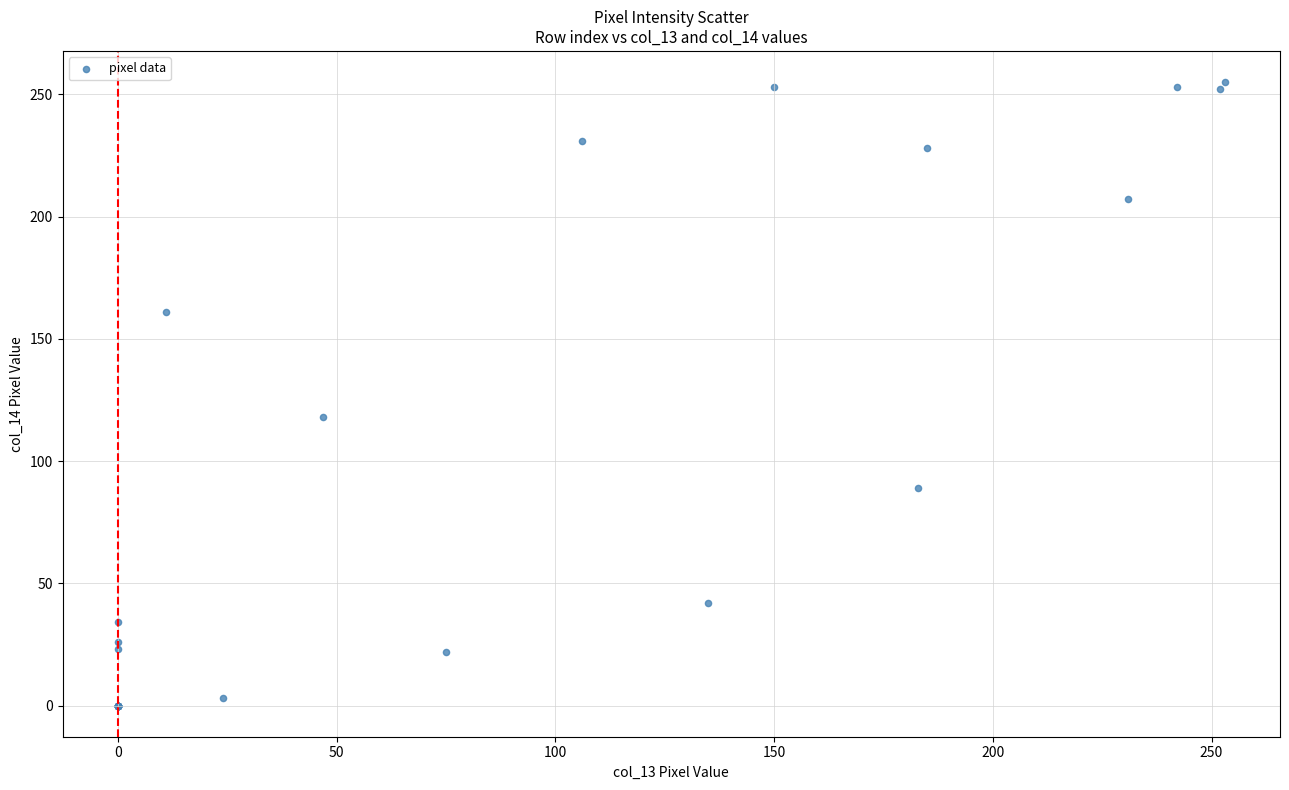

What Y value in the scatter plot is closest to 127?

118